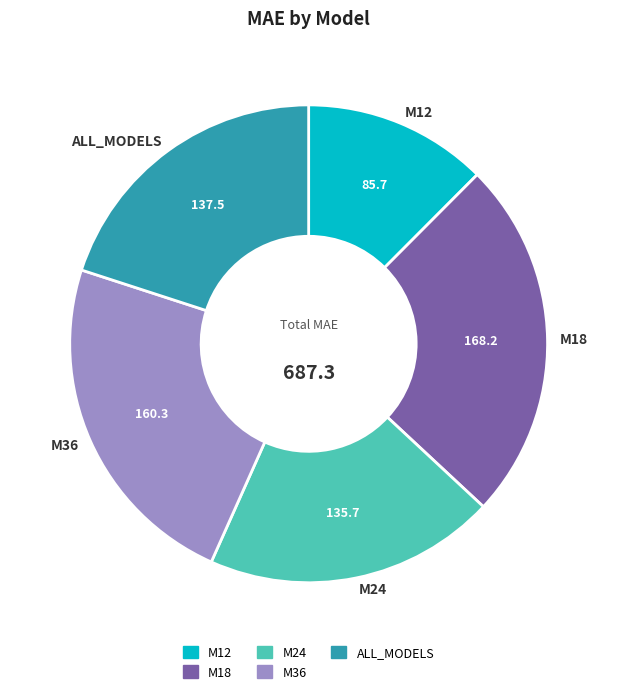

Does ALL_MODELS represent more than half of the total?

No